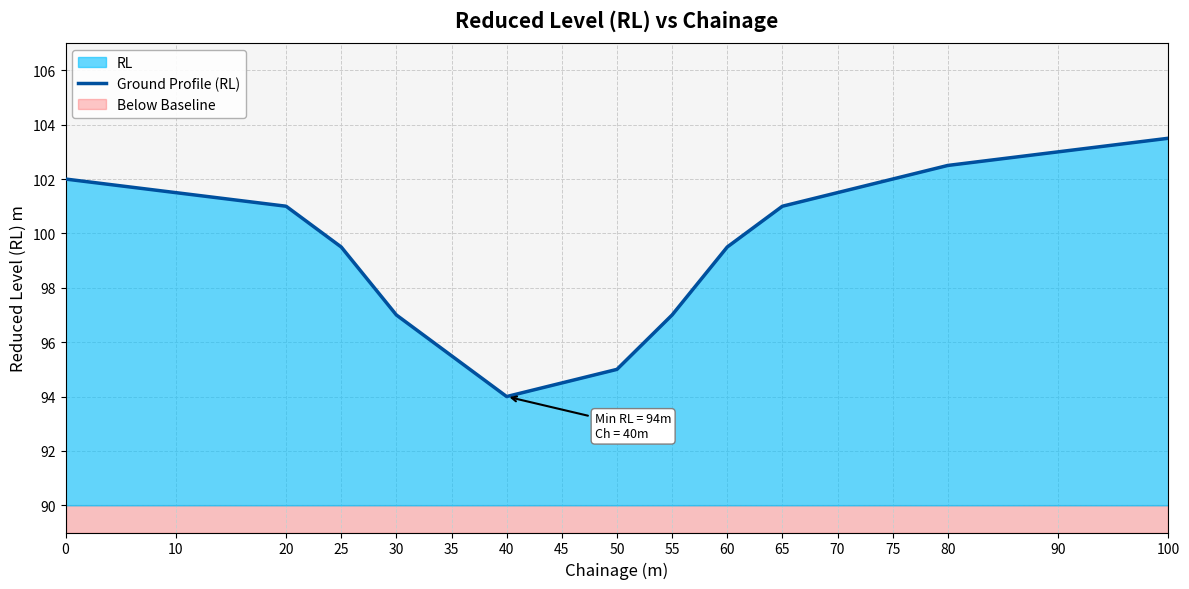

Approximately how many times larger is the value at 75 compared to 50?

1.1